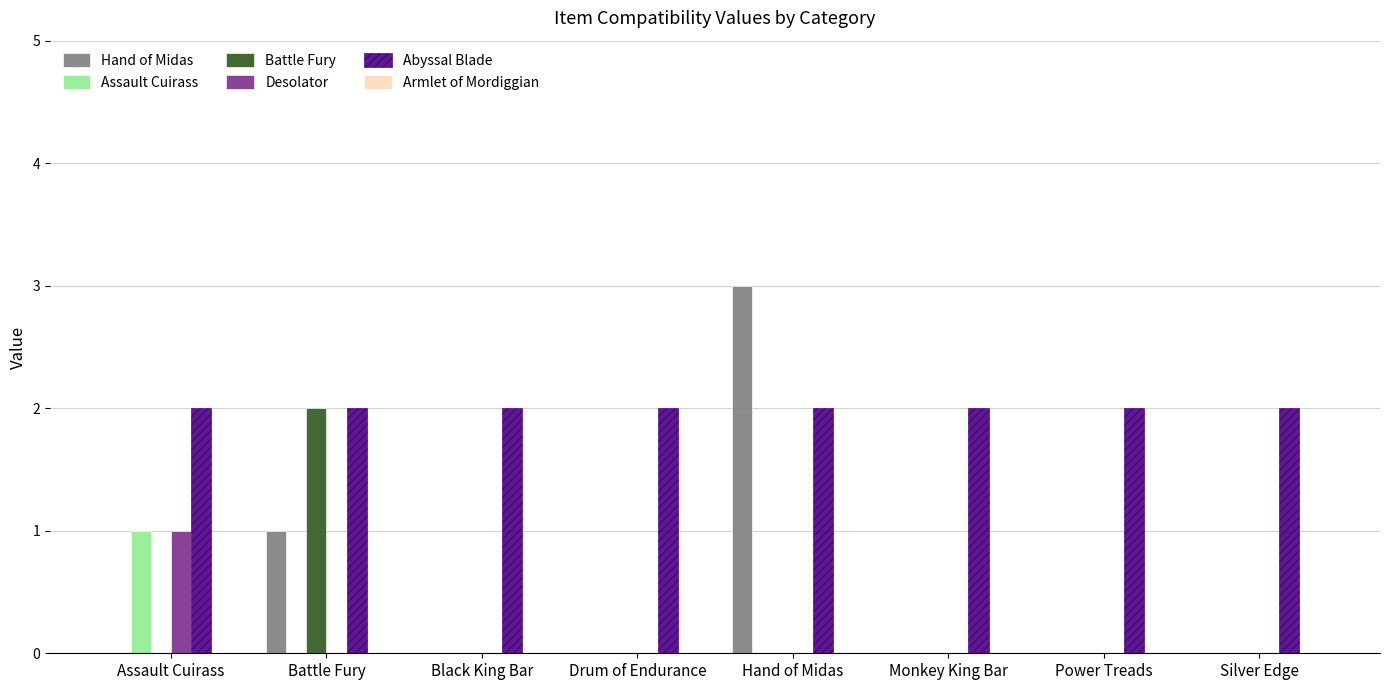

How many series are shown in this chart?

5